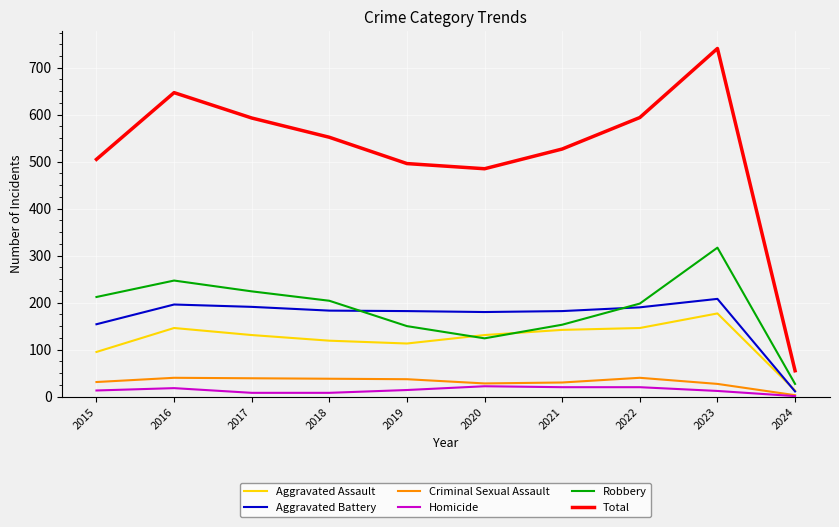

What is the sum of the Aggravated Assault values at 2015 and 2017?

226